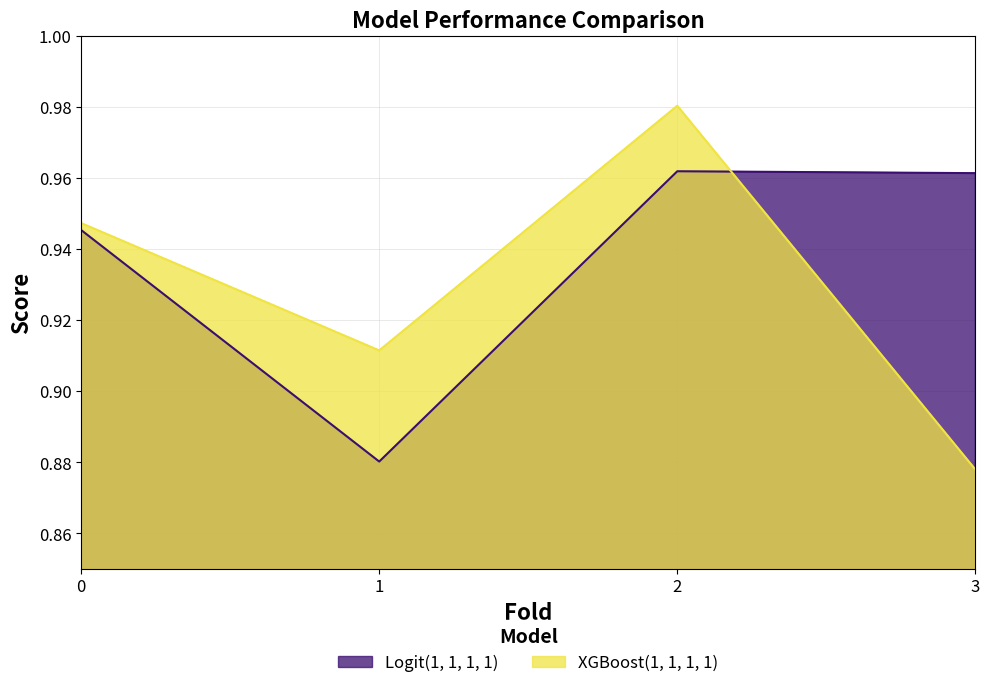

How many lines are shown in the chart?

2